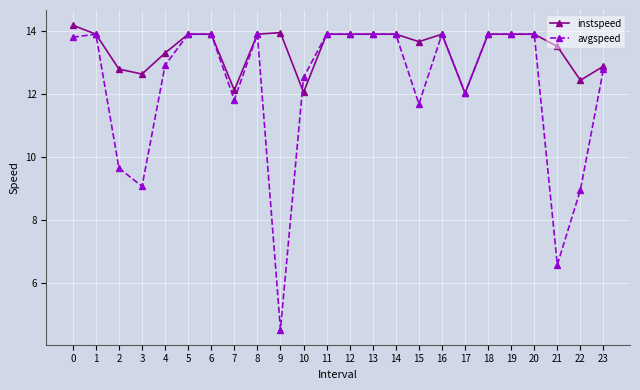

List the series in order of their overall mean, lowest first.

avgspeed, instspeed